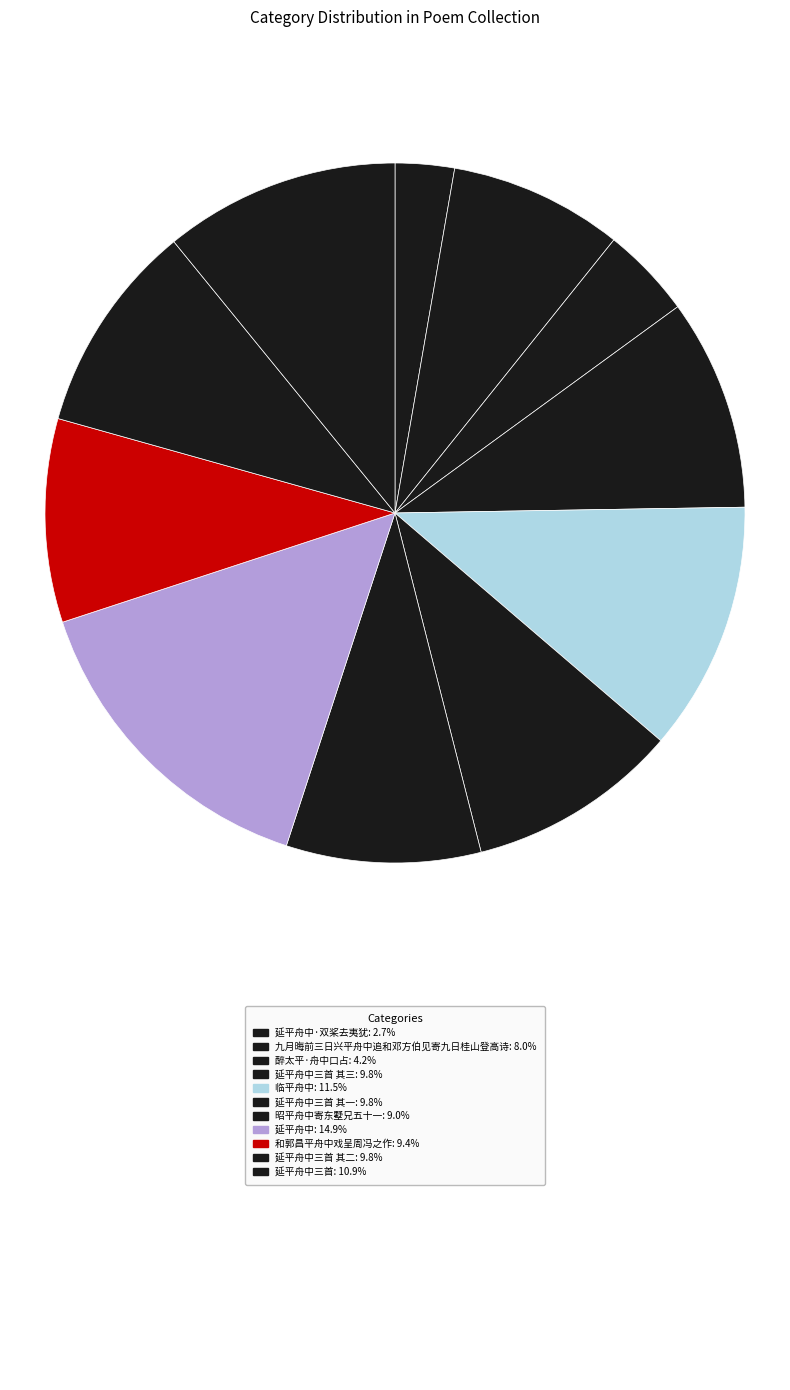

To the nearest percent, what is the average slice percentage?

9%